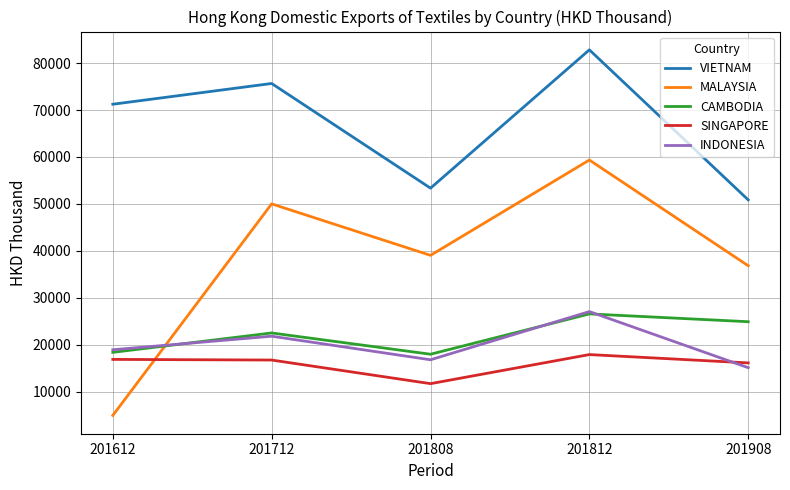

What is the total value across all series at 201908?

143997.7